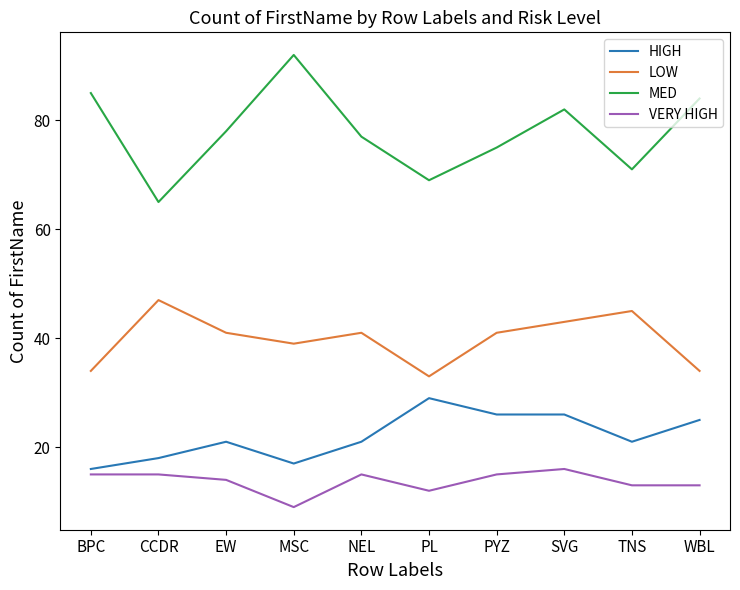

At PL, list the series in order from largest to smallest.

MED, LOW, HIGH, VERY HIGH